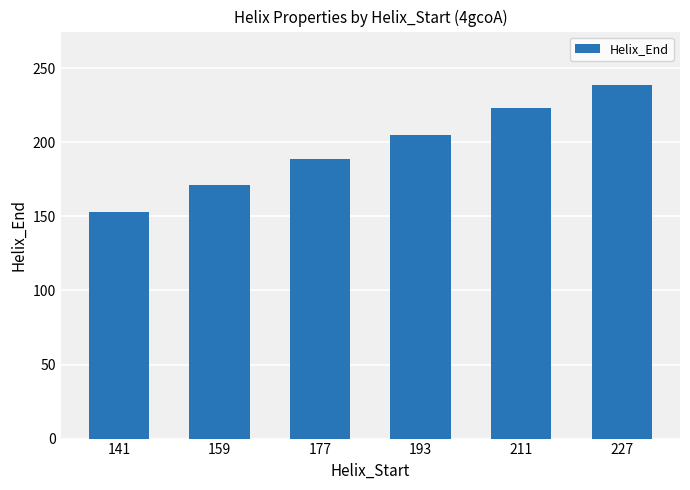

Reading right to left, extract all data points from this chart.

239	223	205	189	171	153